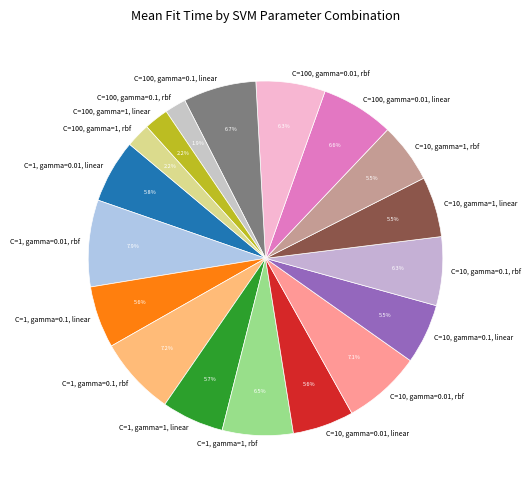

Is there a majority slice in this chart?

No